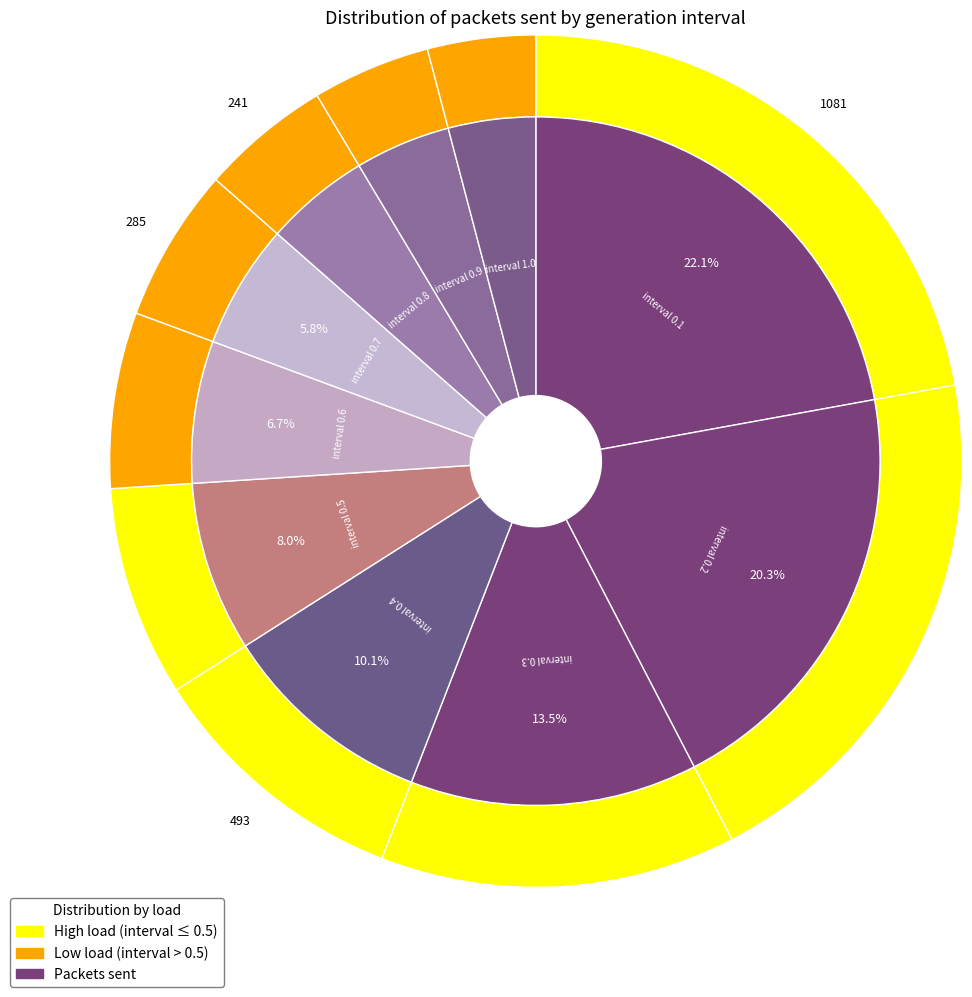

Count the number of slices in the pie.

10